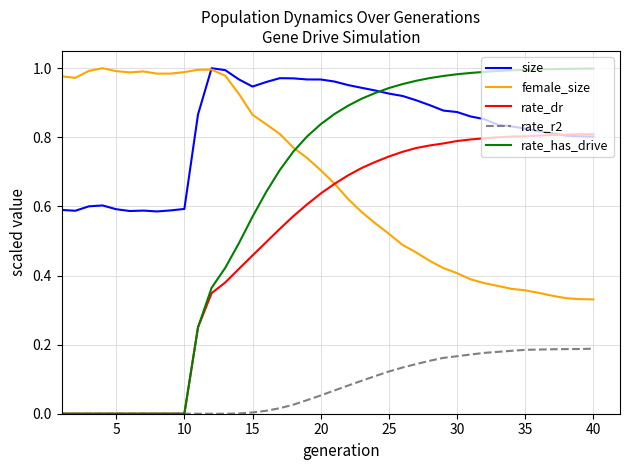

How many distinct data groups are displayed?

5